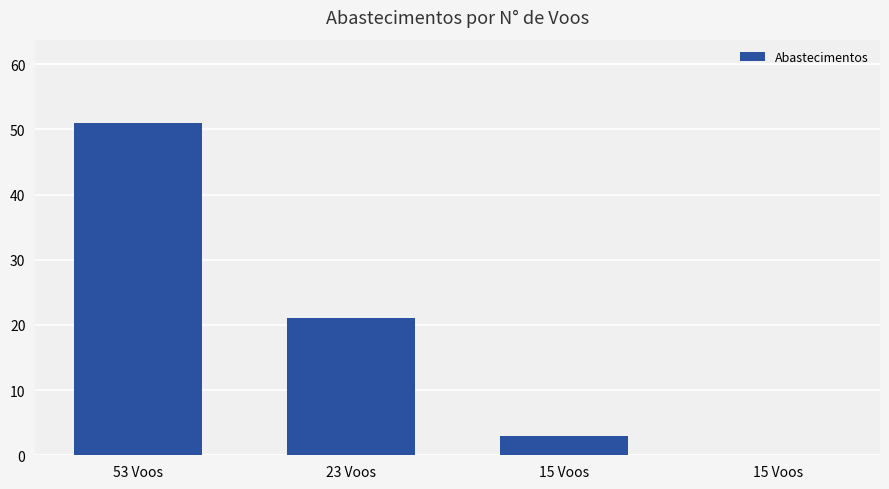

Rank the categories by value from highest to lowest.

53 Voos, 23 Voos, 15 Voos, 15 Voos